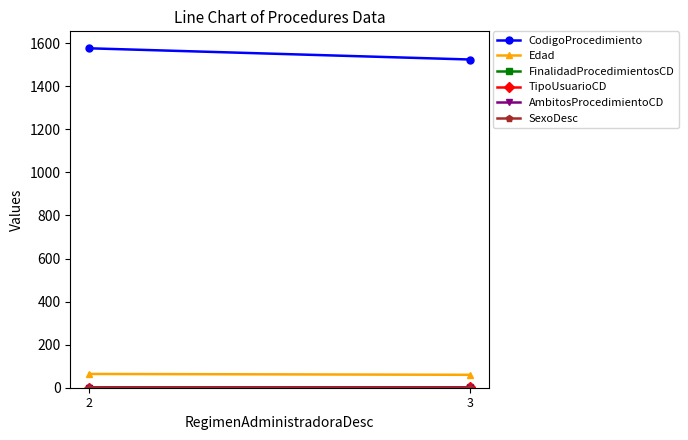

Rank the series at 2 from lowest to highest value.

AmbitosProcedimientoCD, SexoDesc, FinalidadProcedimientosCD, TipoUsuarioCD, Edad, CodigoProcedimiento